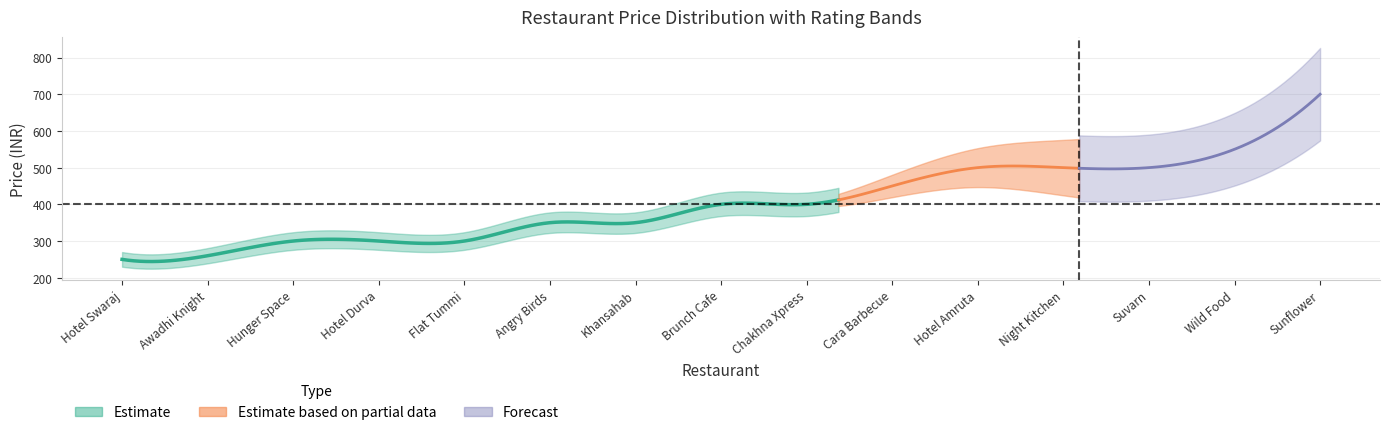

What is the greatest value displayed?

700.0